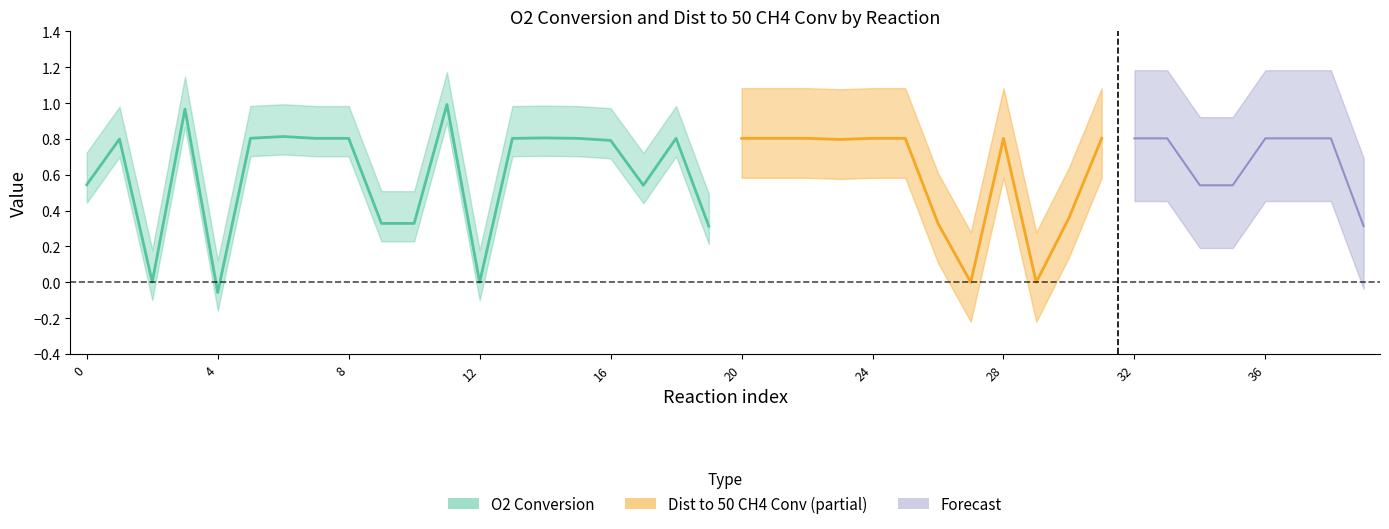

Between 31 and 4, which is larger?

31